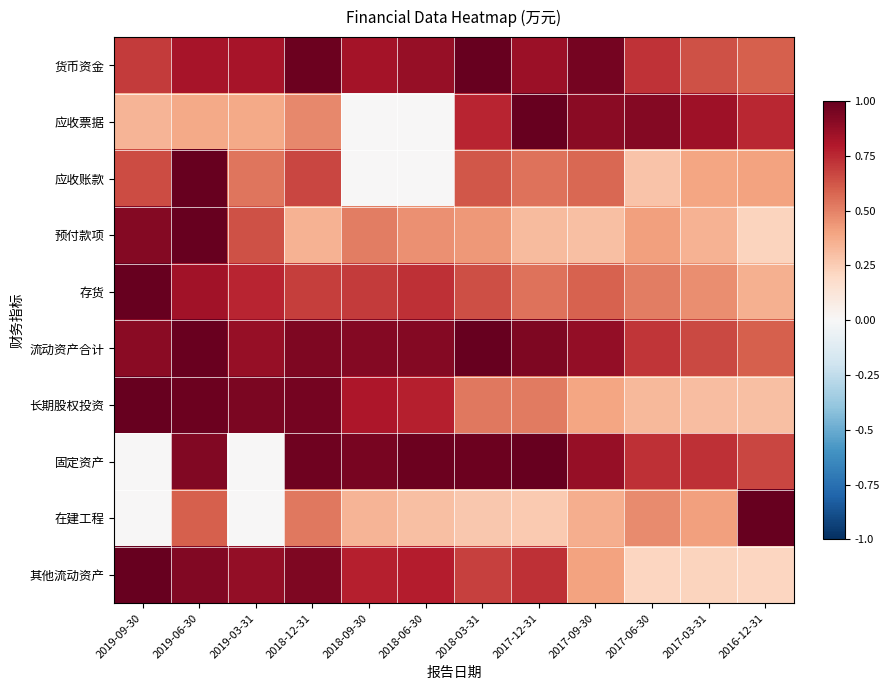

Reading left to right, extract all data points from this chart.

货币资金: 2019-09-30=0.7	2019-06-30=0.8	2019-03-31=0.8	2018-12-31=1.0	2018-09-30=0.8	2018-06-30=0.9	2018-03-31=1.0	2017-12-31=0.9	2017-09-30=1.0	2017-06-30=0.7	2017-03-31=0.6	2016-12-31=0.6
应收票据: 2019-09-30=0.3	2019-06-30=0.4	2019-03-31=0.4	2018-12-31=0.5	2018-09-30=0.0	2018-06-30=0.0	2018-03-31=0.8	2017-12-31=1.0	2017-09-30=0.9	2017-06-30=0.9	2017-03-31=0.8	2016-12-31=0.8
应收账款: 2019-09-30=0.7	2019-06-30=1.0	2019-03-31=0.5	2018-12-31=0.7	2018-09-30=0.0	2018-06-30=0.0	2018-03-31=0.6	2017-12-31=0.5	2017-09-30=0.6	2017-06-30=0.3	2017-03-31=0.4	2016-12-31=0.4
预付款项: 2019-09-30=0.9	2019-06-30=1.0	2019-03-31=0.6	2018-12-31=0.3	2018-09-30=0.5	2018-06-30=0.5	2018-03-31=0.4	2017-12-31=0.3	2017-09-30=0.3	2017-06-30=0.4	2017-03-31=0.3	2016-12-31=0.2
存货: 2019-09-30=1.0	2019-06-30=0.8	2019-03-31=0.8	2018-12-31=0.7	2018-09-30=0.7	2018-06-30=0.7	2018-03-31=0.6	2017-12-31=0.5	2017-09-30=0.6	2017-06-30=0.5	2017-03-31=0.5	2016-12-31=0.4
流动资产合计: 2019-09-30=0.9	2019-06-30=1.0	2019-03-31=0.9	2018-12-31=0.9	2018-09-30=0.9	2018-06-30=0.9	2018-03-31=1.0	2017-12-31=0.9	2017-09-30=0.9	2017-06-30=0.7	2017-03-31=0.7	2016-12-31=0.6
长期股权投资: 2019-09-30=1.0	2019-06-30=1.0	2019-03-31=0.9	2018-12-31=1.0	2018-09-30=0.8	2018-06-30=0.8	2018-03-31=0.5	2017-12-31=0.5	2017-09-30=0.4	2017-06-30=0.3	2017-03-31=0.3	2016-12-31=0.3
固定资产: 2019-09-30=0.0	2019-06-30=0.9	2019-03-31=0.0	2018-12-31=1.0	2018-09-30=1.0	2018-06-30=1.0	2018-03-31=1.0	2017-12-31=1.0	2017-09-30=0.9	2017-06-30=0.7	2017-03-31=0.7	2016-12-31=0.7
在建工程: 2019-09-30=0.0	2019-06-30=0.6	2019-03-31=0.0	2018-12-31=0.5	2018-09-30=0.3	2018-06-30=0.3	2018-03-31=0.3	2017-12-31=0.3	2017-09-30=0.4	2017-06-30=0.5	2017-03-31=0.4	2016-12-31=1.0
其他流动资产: 2019-09-30=1.0	2019-06-30=0.9	2019-03-31=0.9	2018-12-31=0.9	2018-09-30=0.8	2018-06-30=0.8	2018-03-31=0.7	2017-12-31=0.7	2017-09-30=0.4	2017-06-30=0.2	2017-03-31=0.2	2016-12-31=0.2